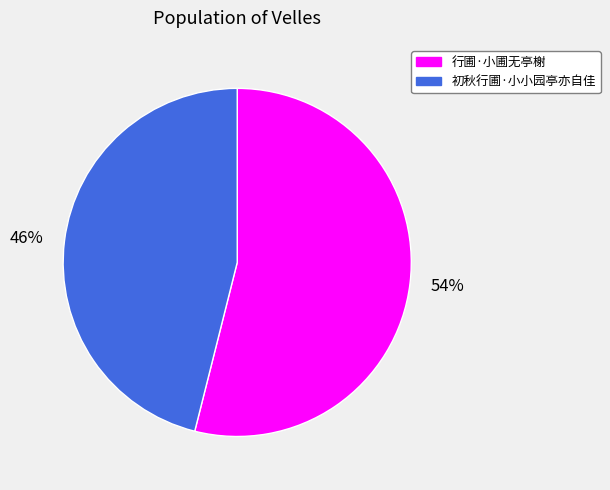

What percentage is the 54% slice, to the nearest percent?

54%